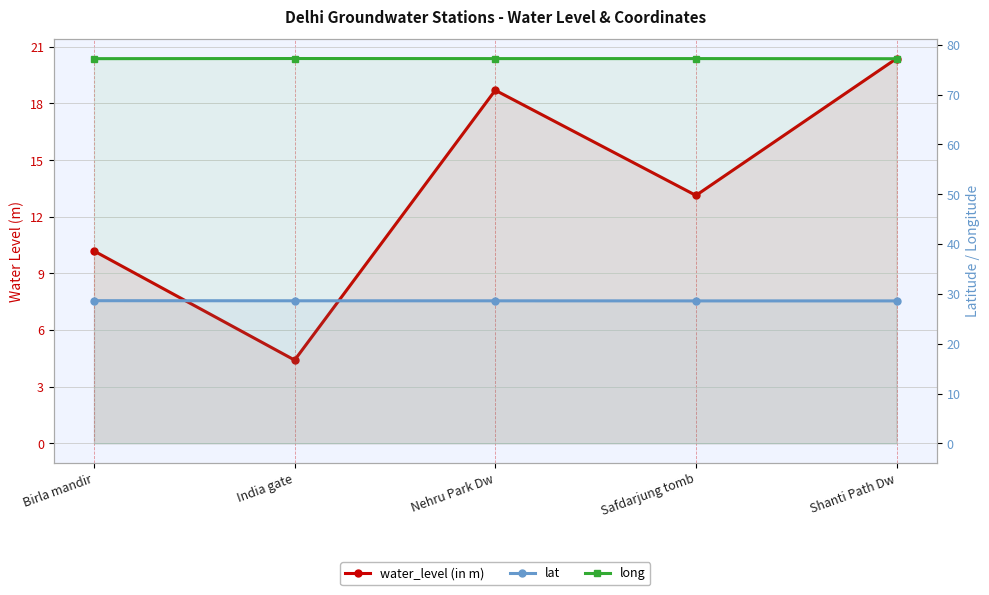

True or false: long and water_level (in m) intersect in this chart.

False